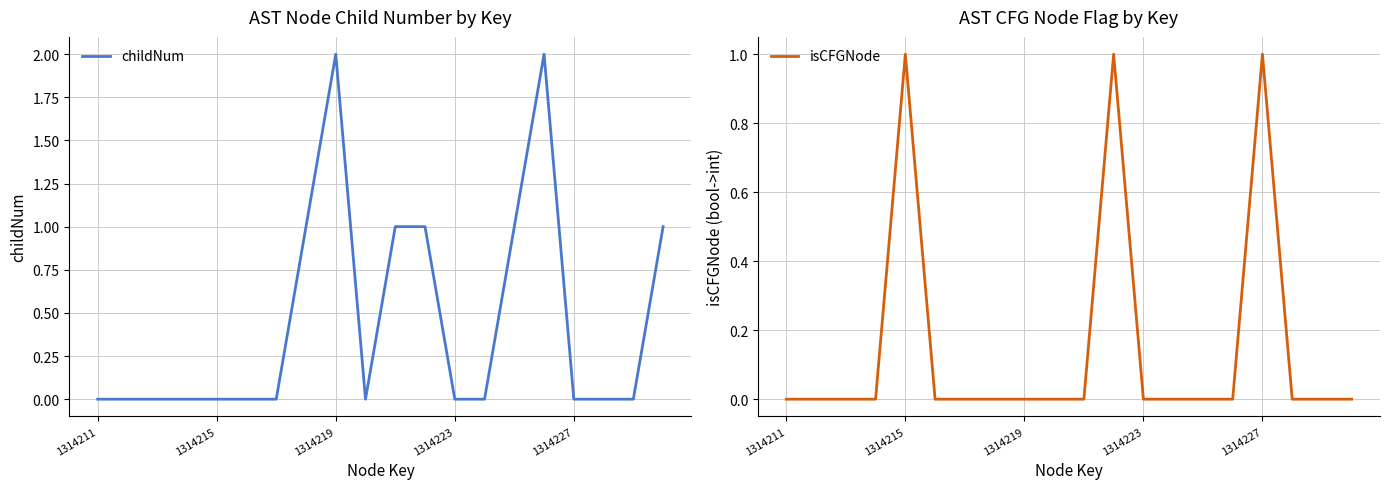

What position from the left is 11?

12